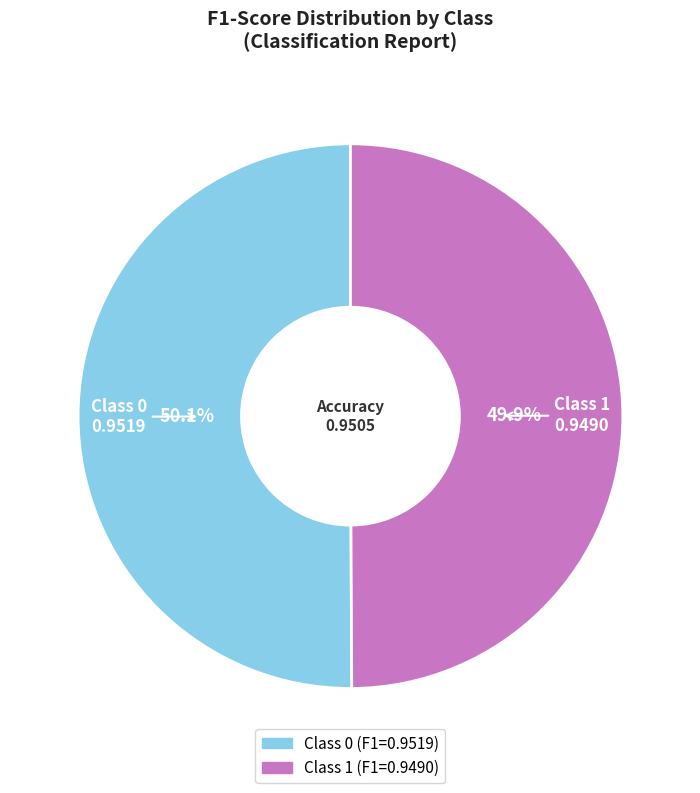

Is there a majority slice in this chart?

Yes